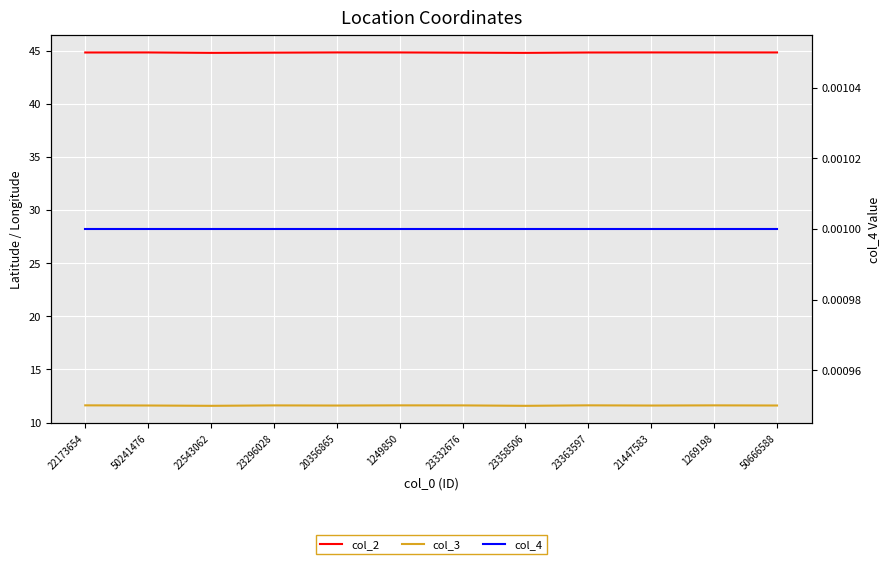

Which series changed the most between 50241476 and 50666588?

col_2